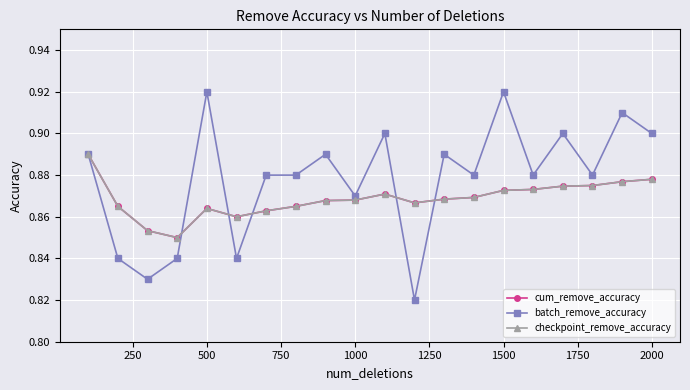

Is this an area chart (filled region under the line)?

No